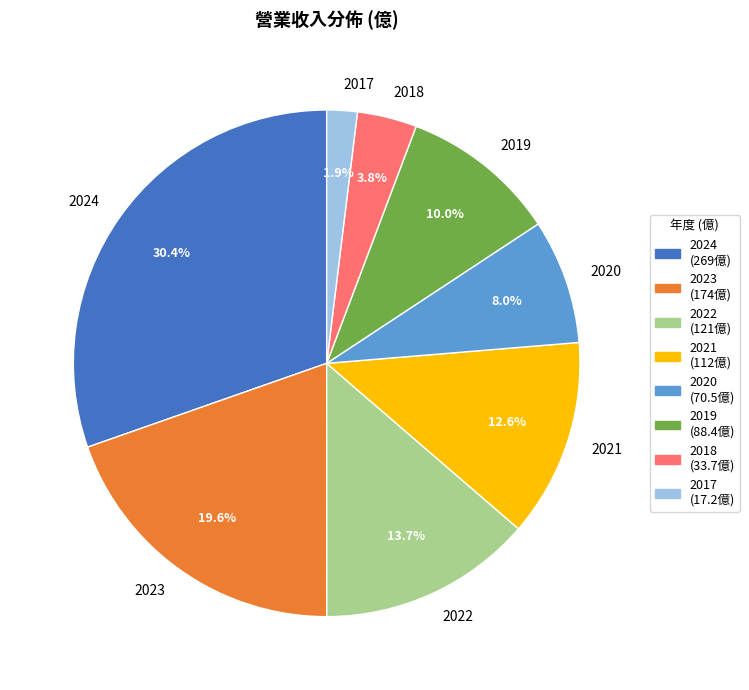

How much of the chart is everything except 2017?

98.1%